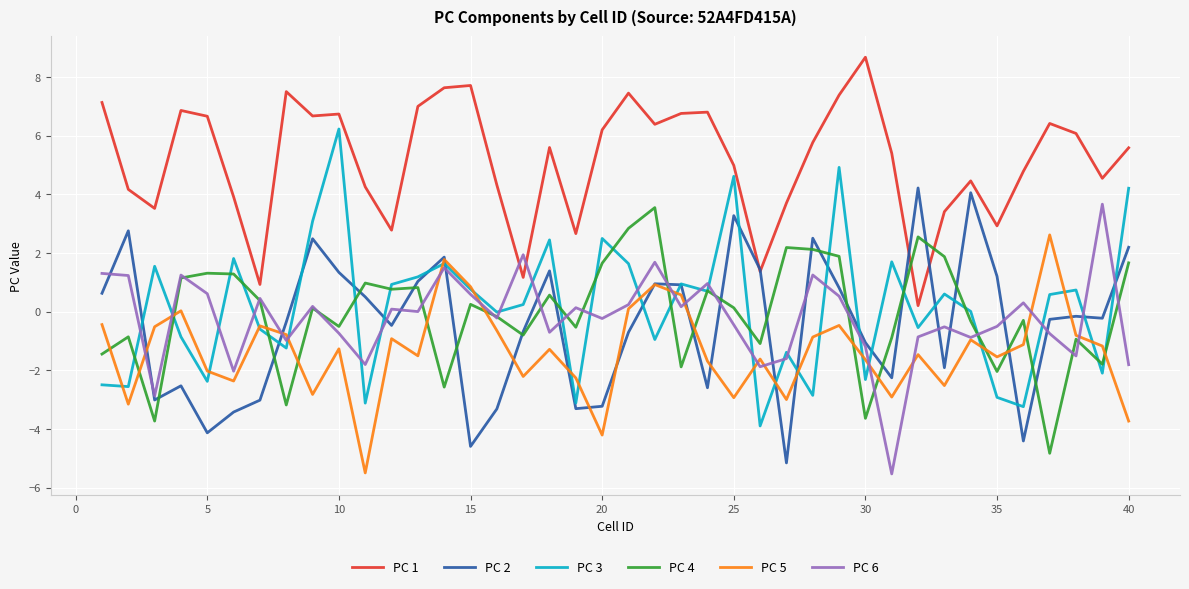

What is the maximum value shown in the chart?

8.7